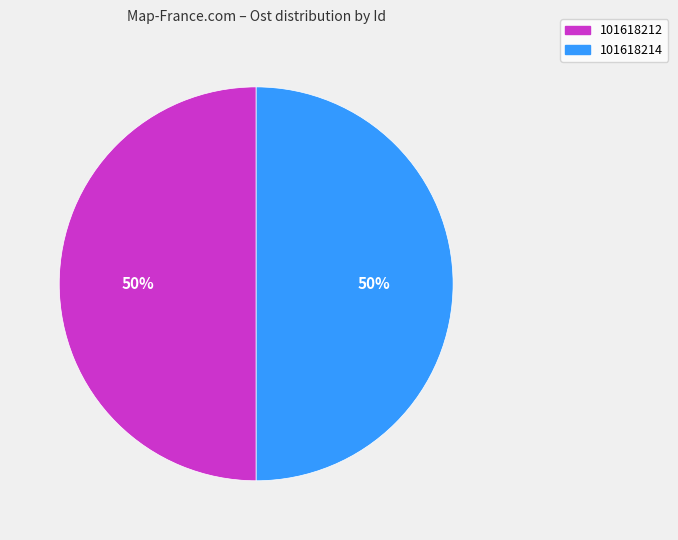

Is the sum of 101618214 and 101618212 greater than half?

Yes